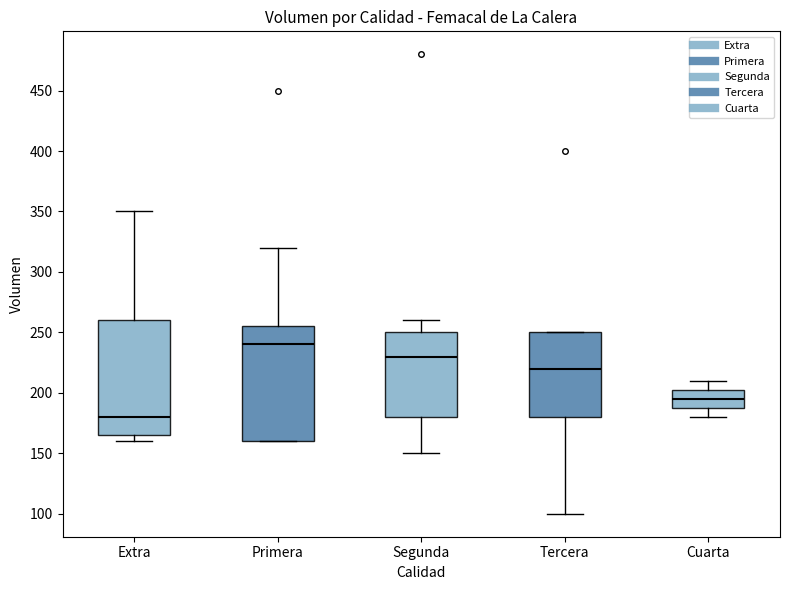

Reading left to right, transcribe this box plot: for each box, give where its median line is, the range the box spans, and where its two whiskers end, as read against the y-axis. The values are not printed on the chart, so give them approximately, as read against the axis.

Extra: median 180, box 165 to 260, whiskers 160 to 350
Primera: median 240, box 160 to 255, whiskers 160 to 320
Segunda: median 230, box 180 to 250, whiskers 150 to 260
Tercera: median 220, box 180 to 250, whiskers 100 to 250
Cuarta: median 195, box 190 to 205, whiskers 180 to 210